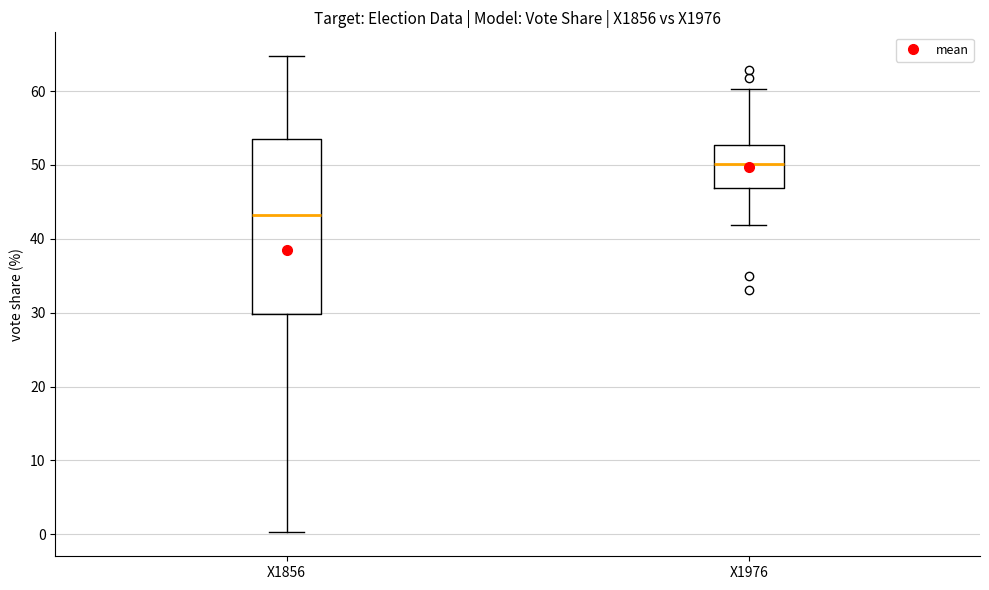

Reading left to right, read every box against the y-axis: the position of its median line, the range the box covers, and the ends of its whiskers. The values are not printed on the chart, so give them approximately, as read against the axis.

X1856: median 43, box 30 to 53, whiskers 0 to 65
X1976: median 50, box 47 to 53, whiskers 42 to 60